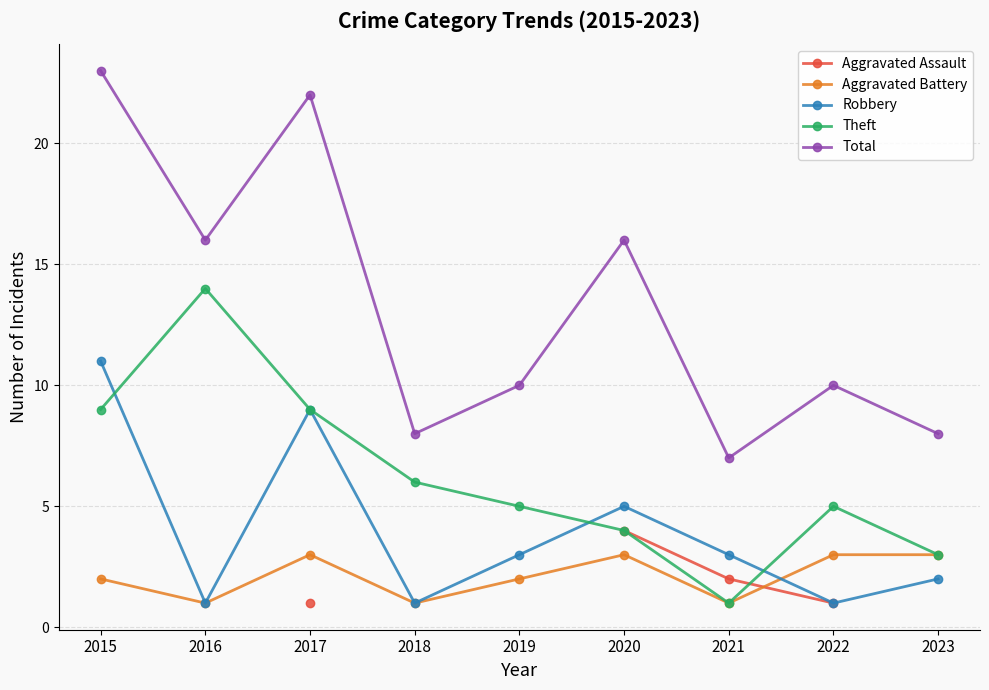

Rank the series at 2021 from lowest to highest value.

Aggravated Battery, Theft, Aggravated Assault, Robbery, Total